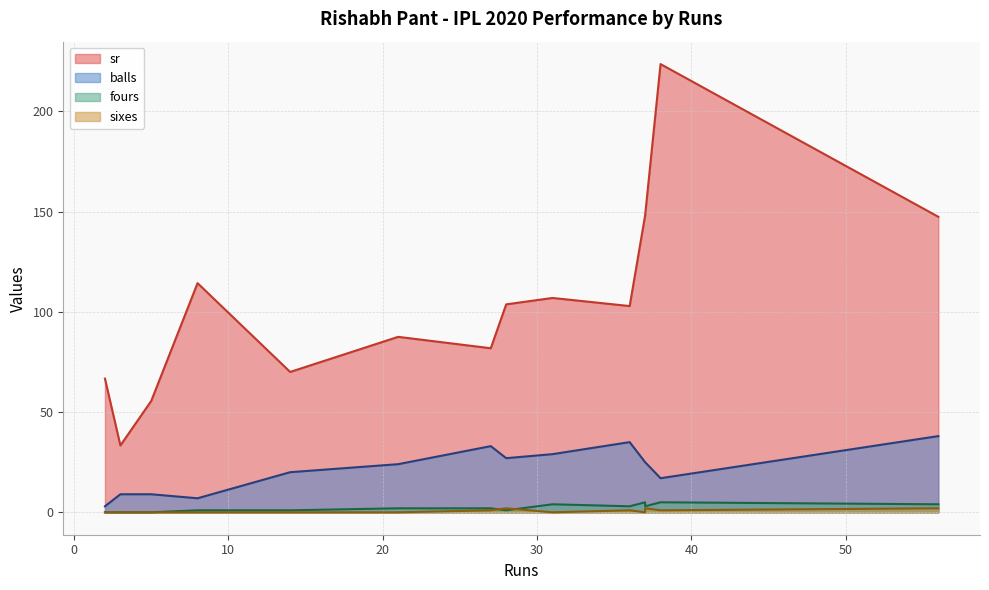

Between which two adjacent categories do fours and sixes first intersect?

31 and 28